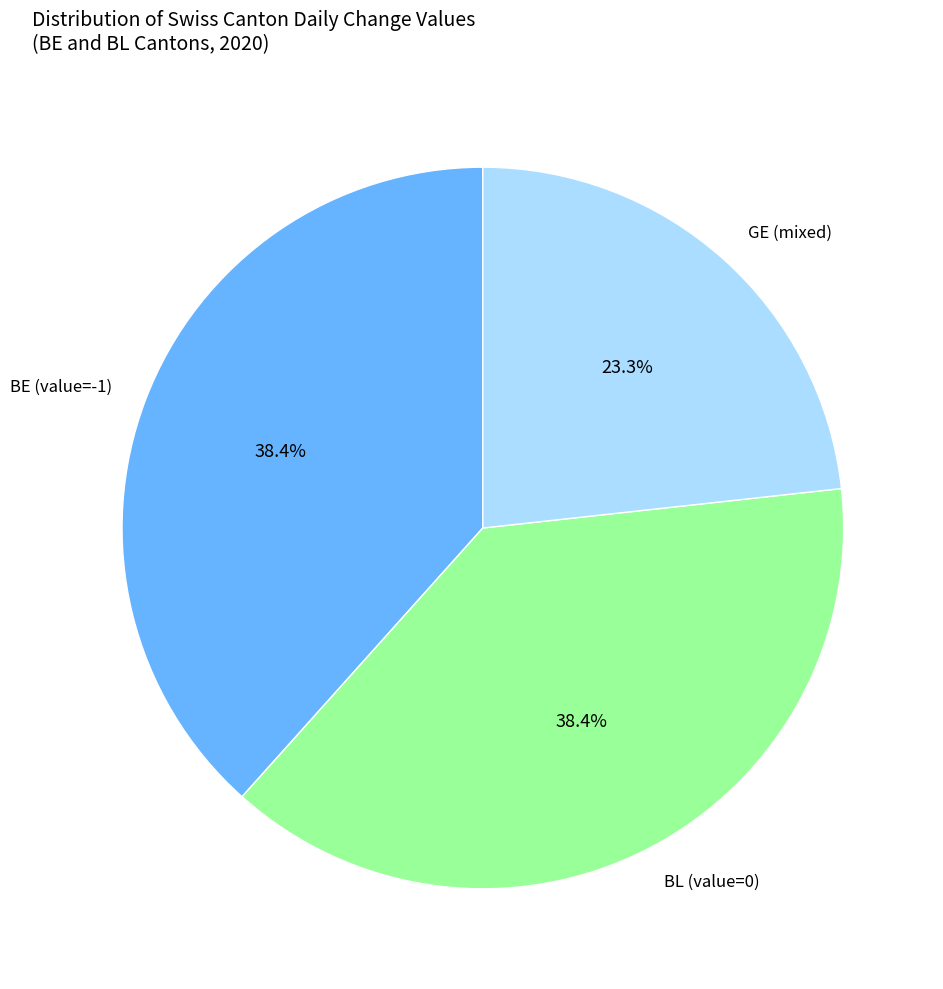

Is there a majority slice in this chart?

No